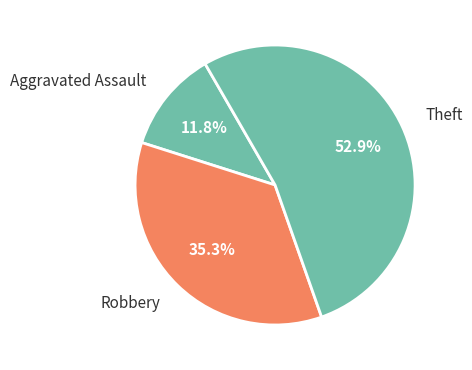

What percentage is the Theft slice, to the nearest percent?

53%